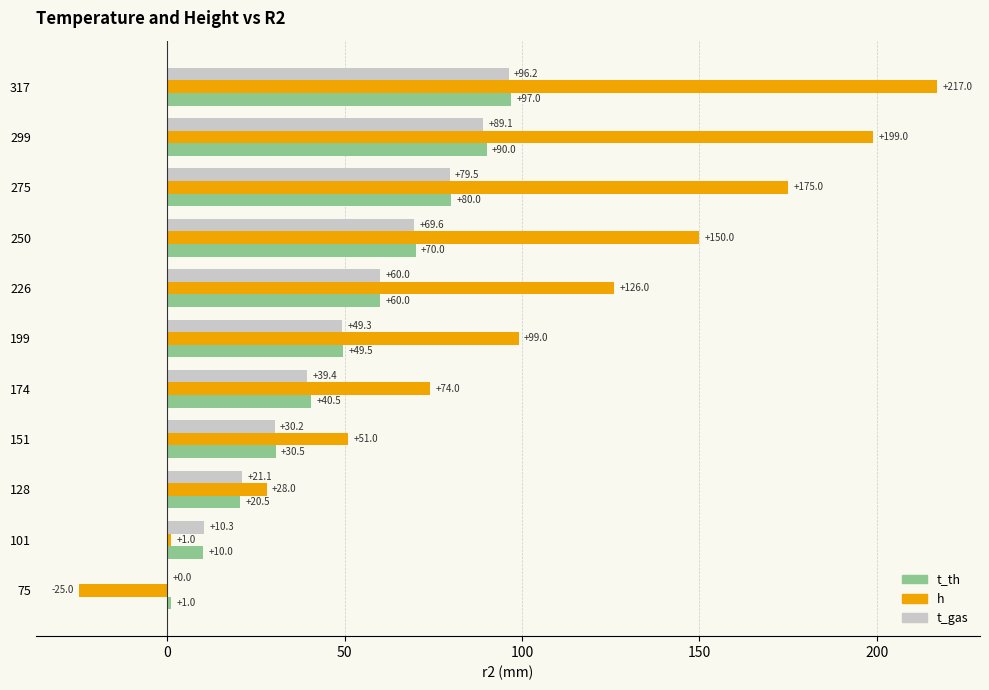

At which label is h closest to 96?

199